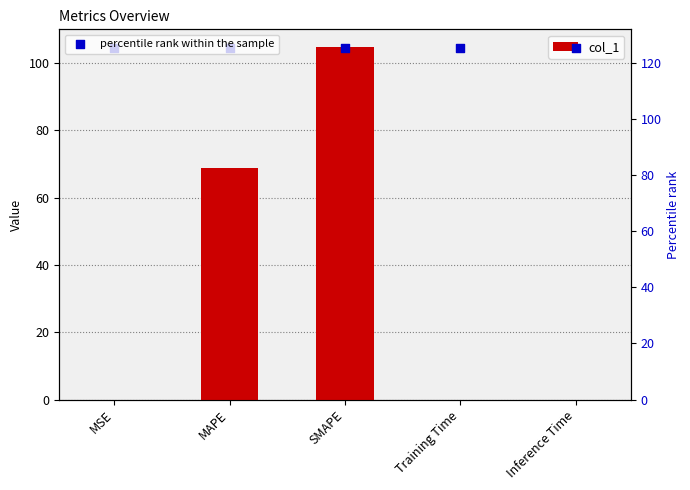

At which category is the sum across all series the highest?

SMAPE